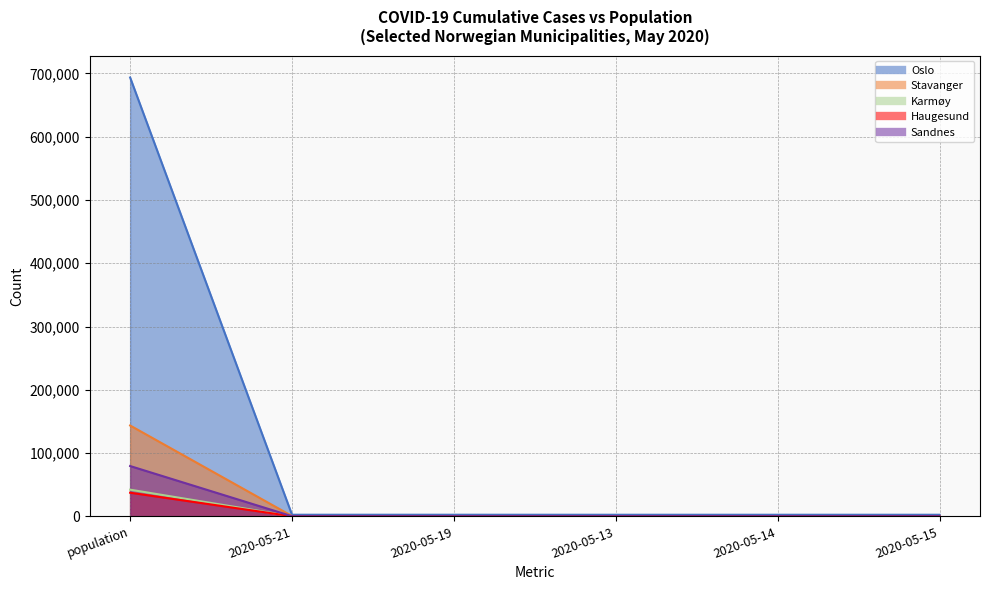

At which category is the sum across all series the highest?

population